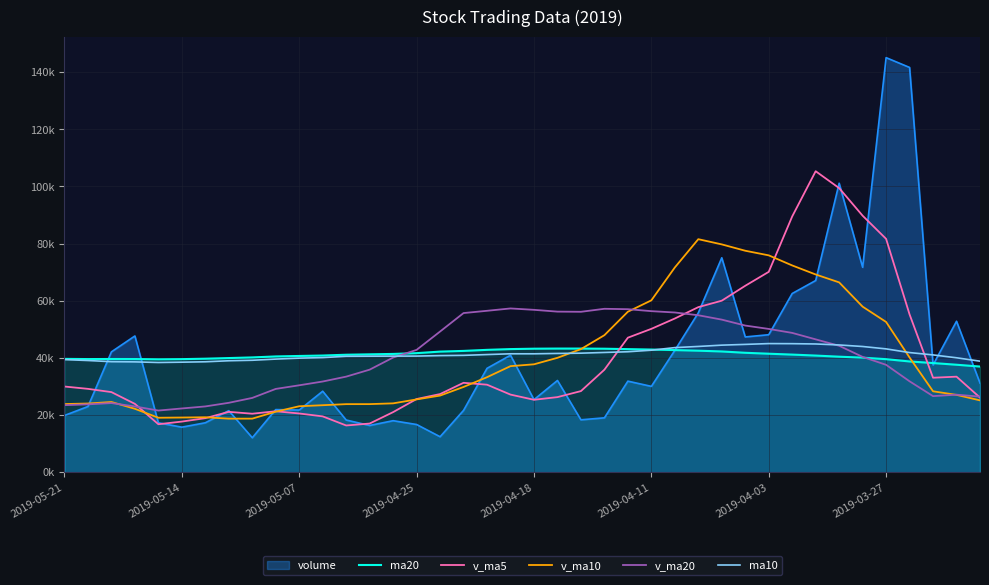

How many interior local valleys does the v_ma20 series have?

3